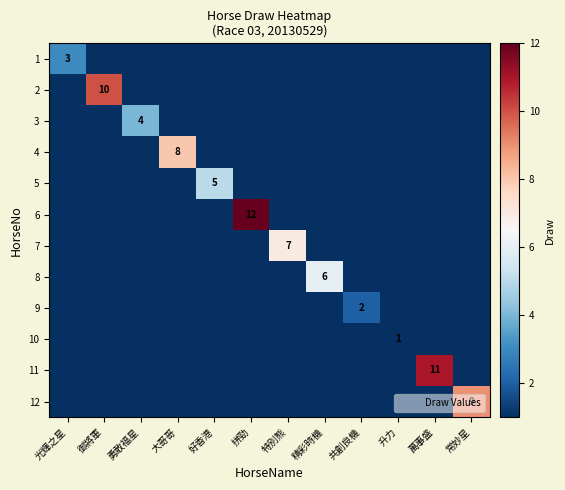

What is the difference between the highest and lowest values at 御將軍?

10